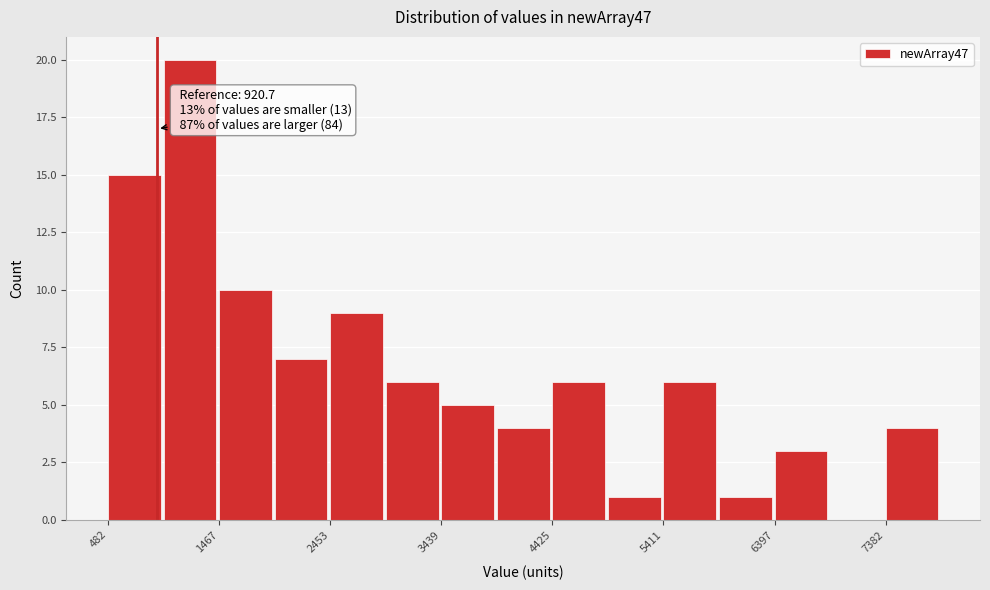

Which range on the x-axis has the tallest bar?

1000 to 1500